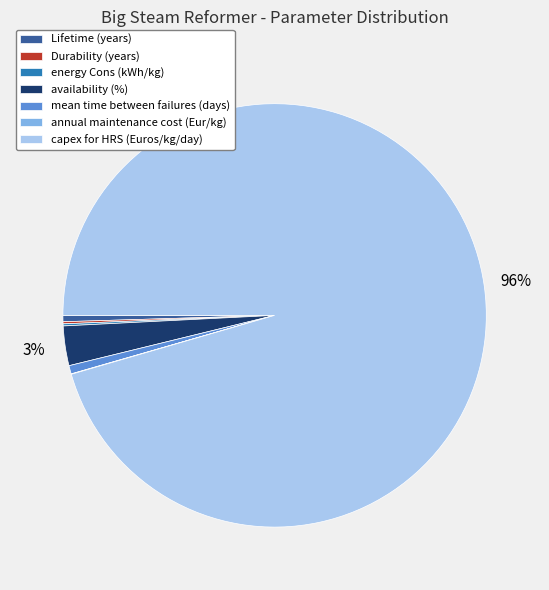

To the nearest percent, what percentage of the pie is capex for HRS (Euros/kg/day)?

96%